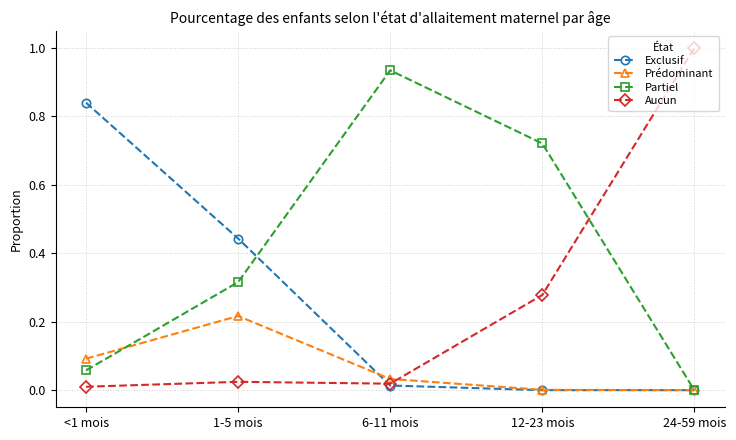

Where is the first local maximum for Prédominant?

1-5 mois